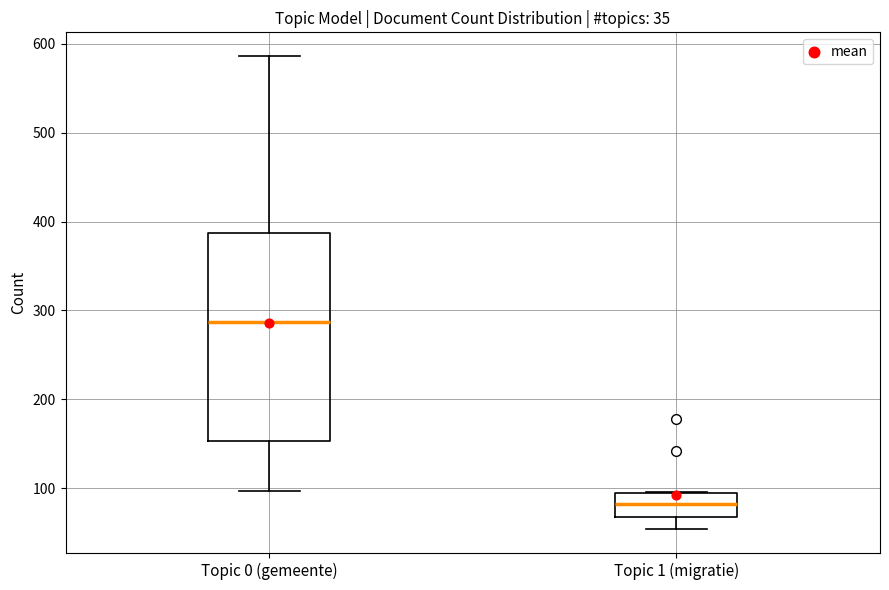

Which box is the tallest, from its lower edge to its upper edge?

Topic 0 (gemeente)